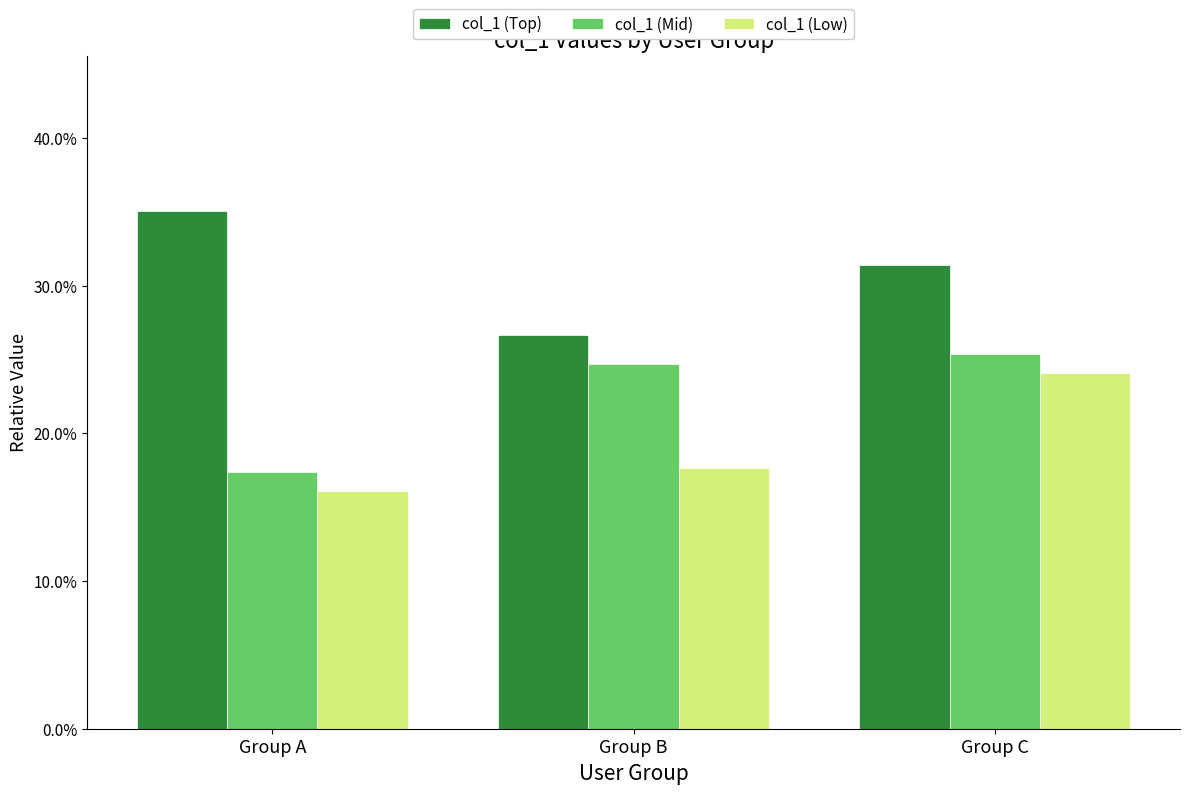

What are all the series names shown in the legend?

col_1 (Top), col_1 (Mid), col_1 (Low)